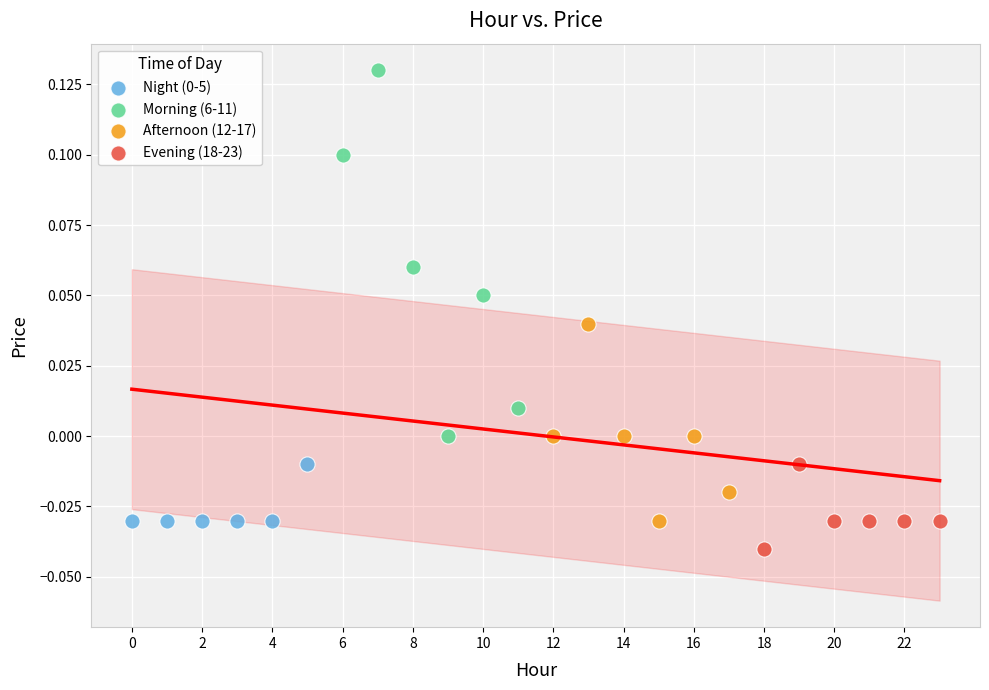

Which series has the largest Y range (max minus min)?

Morning (6-11)